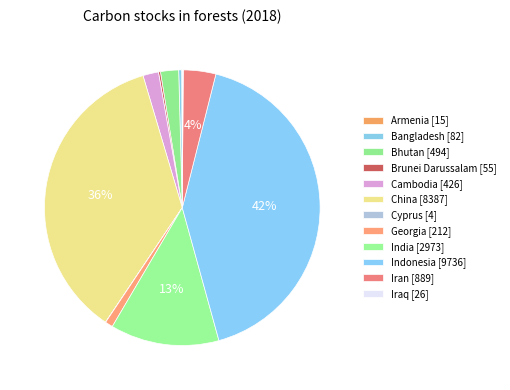

To the nearest percent, what percentage of the pie is Bhutan?

2%